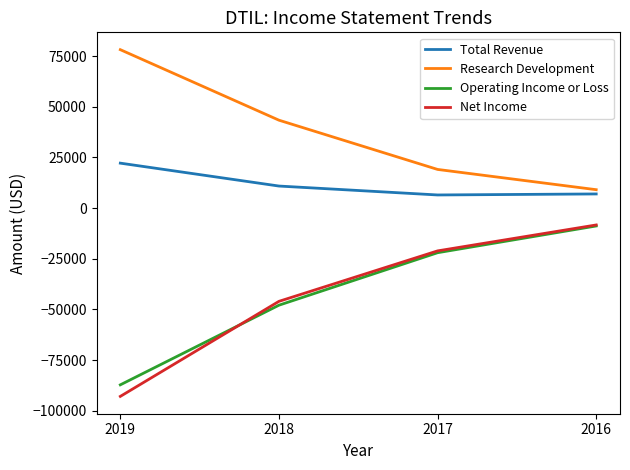

At which label does Operating Income or Loss reach its minimum?

2019